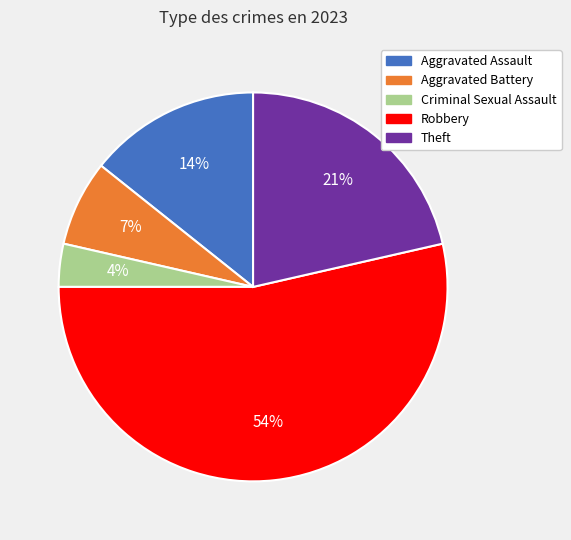

Combined, do Aggravated Battery and Theft account for over 50%?

No